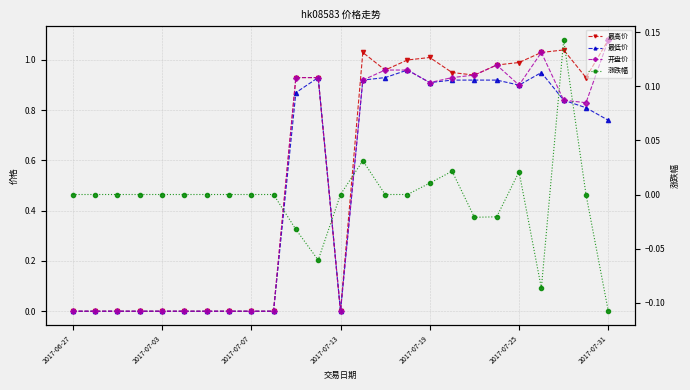

True or false: 开盘价 and 最高价 cross at least once.

False